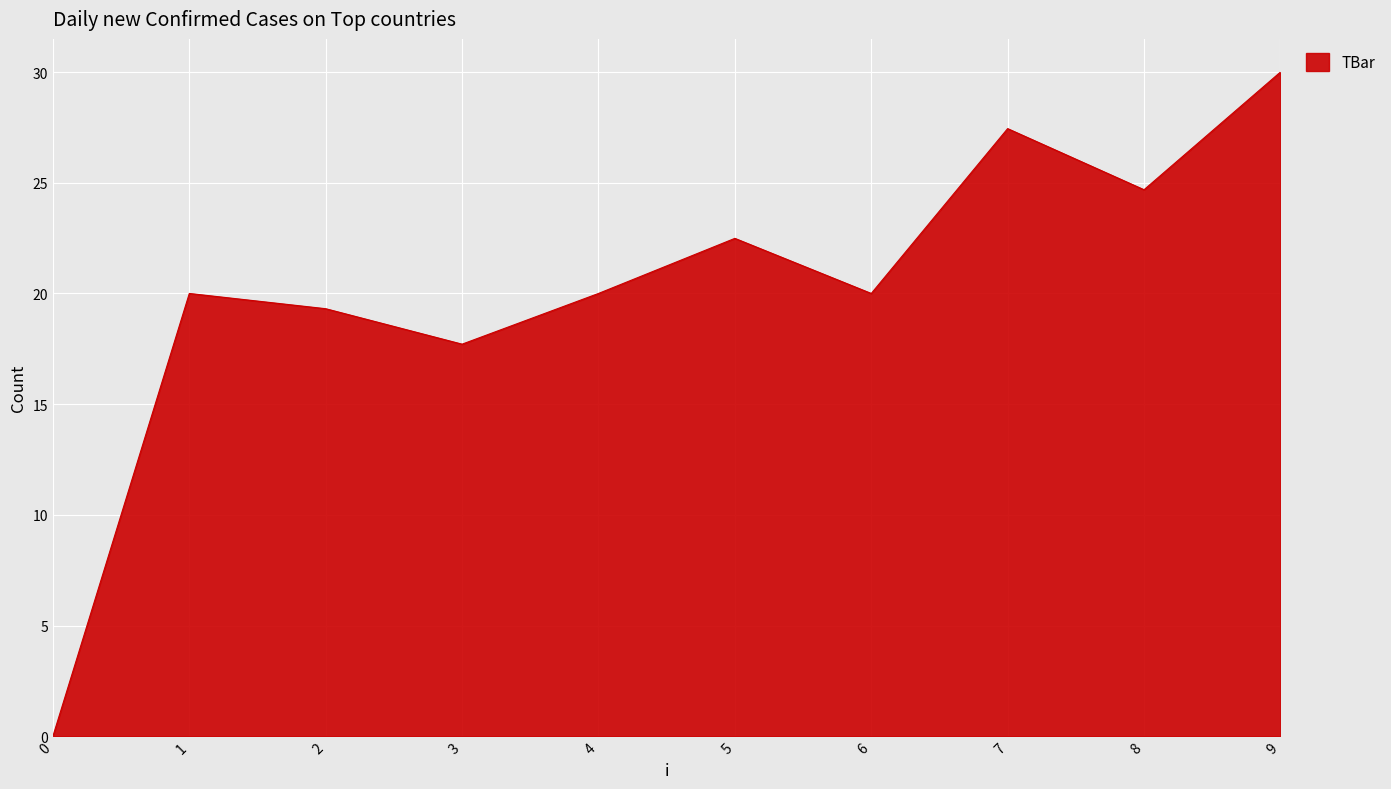

Is it true that the value at 3 is 26.6?

False